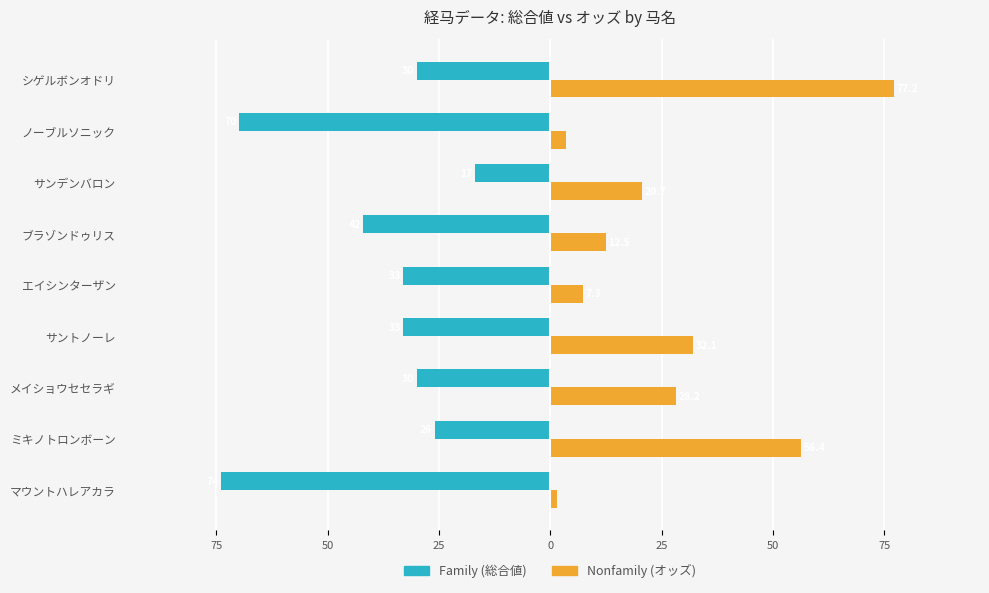

What is the minimum value shown in the chart?

-74.0